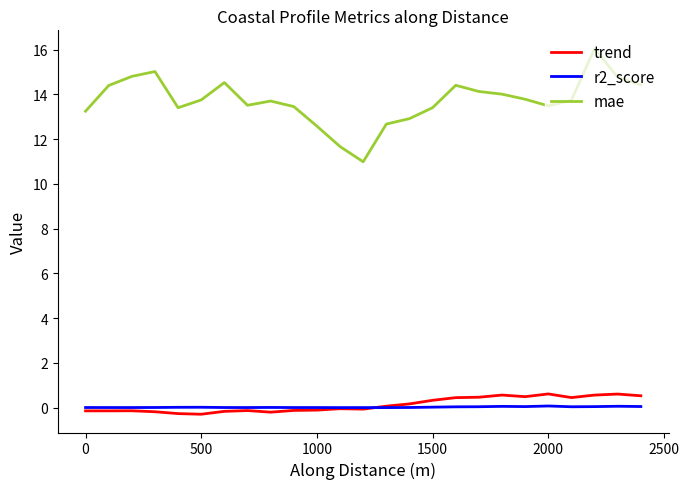

What is the difference between the maximum and minimum values in the mae series?

5.1